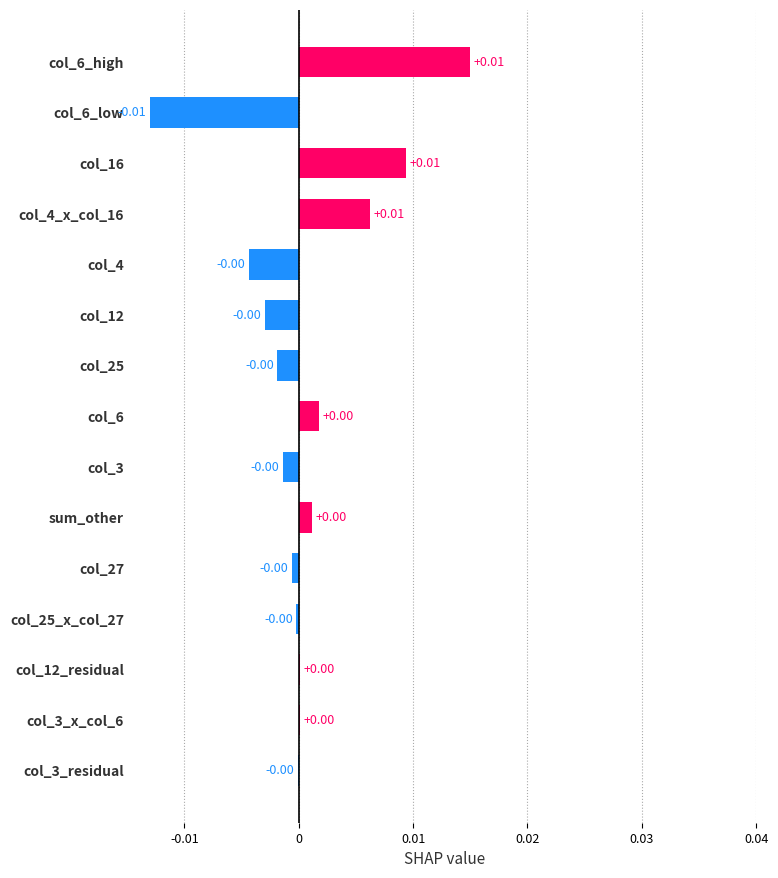

Between col_12 and col_6_high, which is larger?

col_6_high